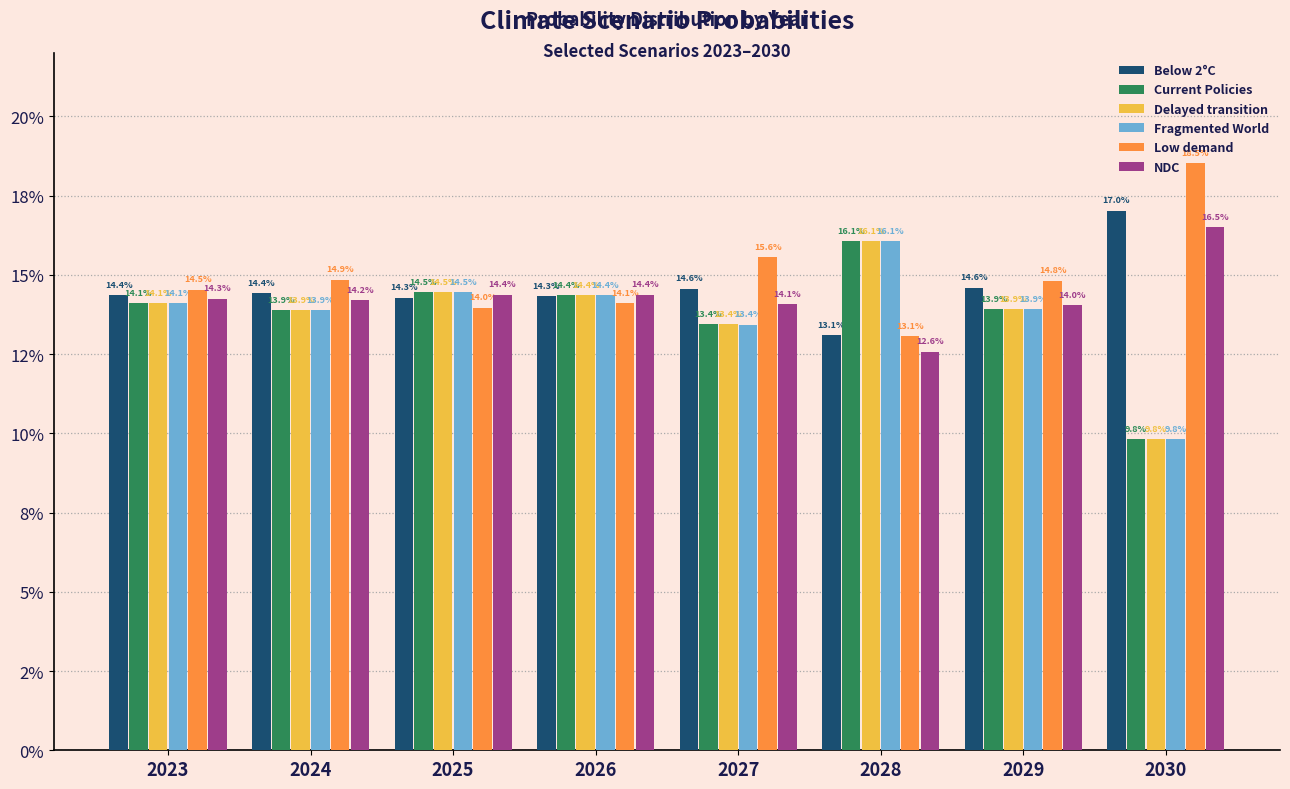

Which series has the largest total across all categories?

Low demand